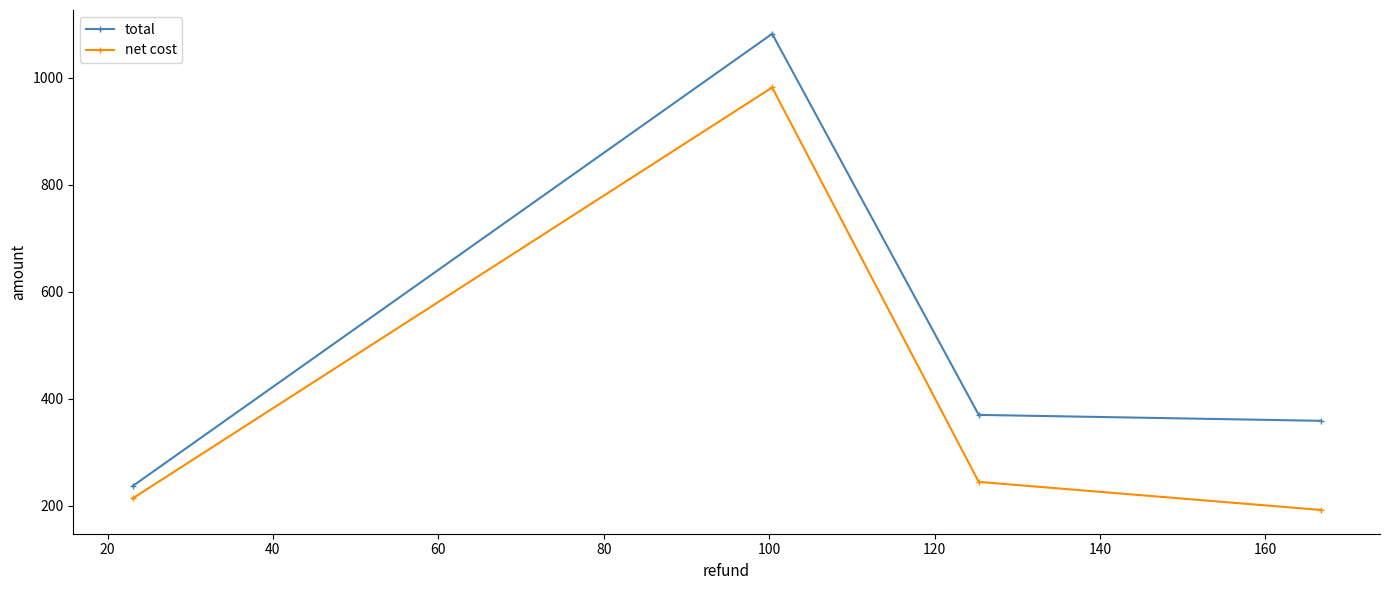

Is this an area chart (filled region under the line)?

No